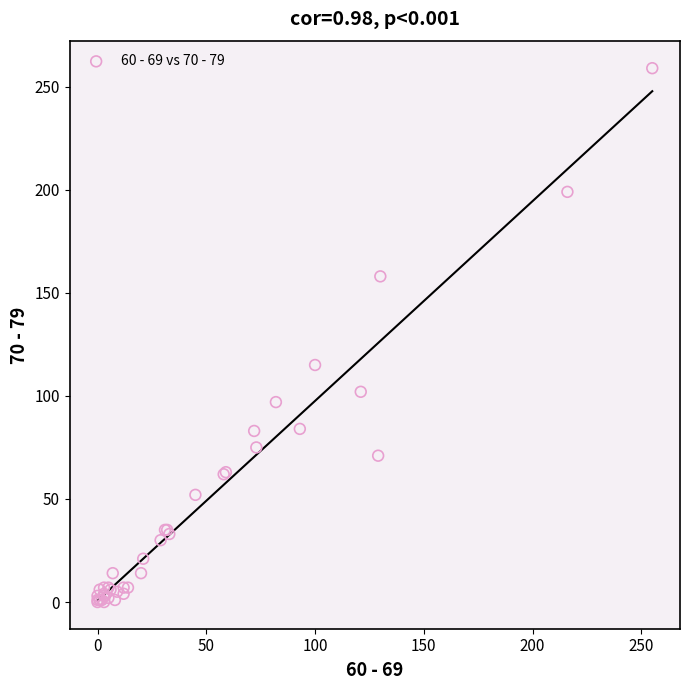

What Y value in the scatter plot is closest to 129?

115